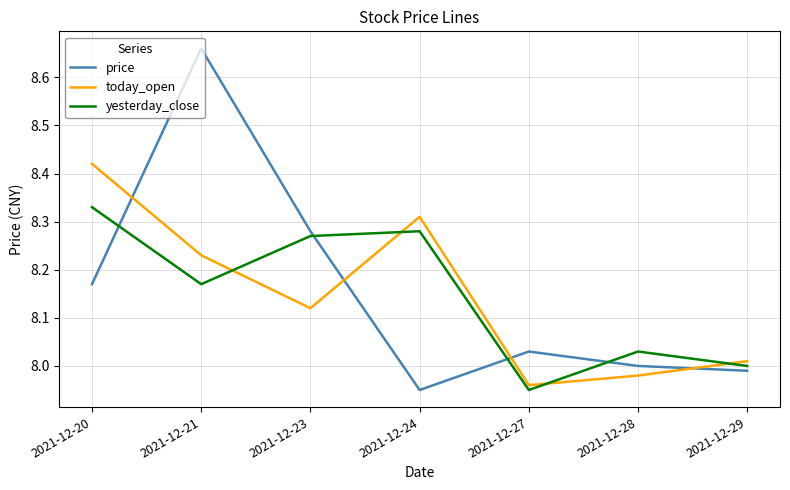

Which series has the widest spread of values?

price